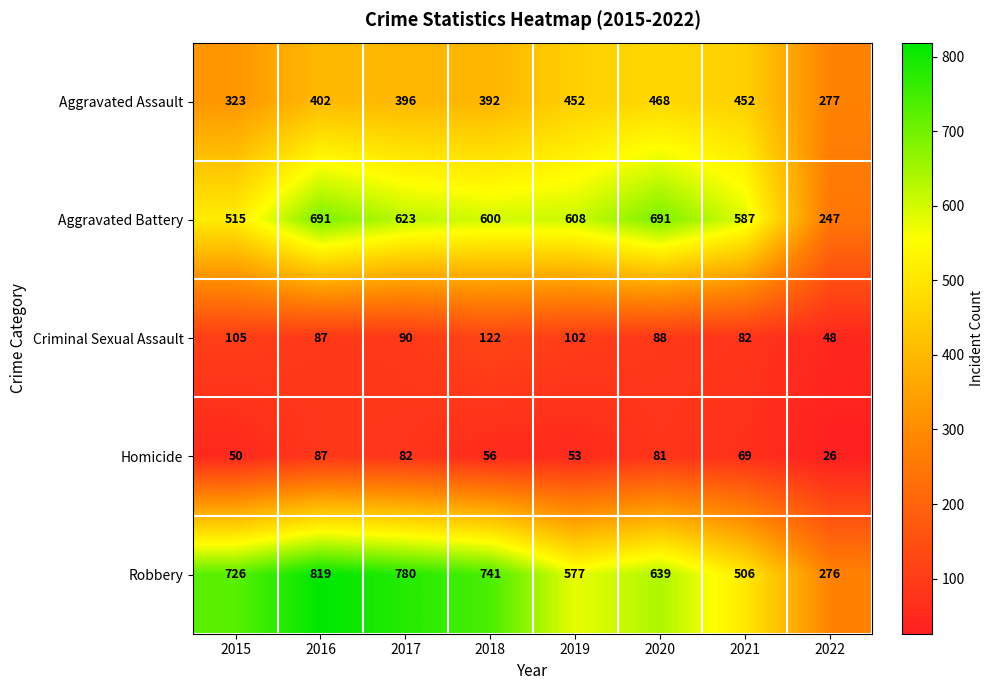

What is the difference between the Homicide values at 2017 and 2015?

32